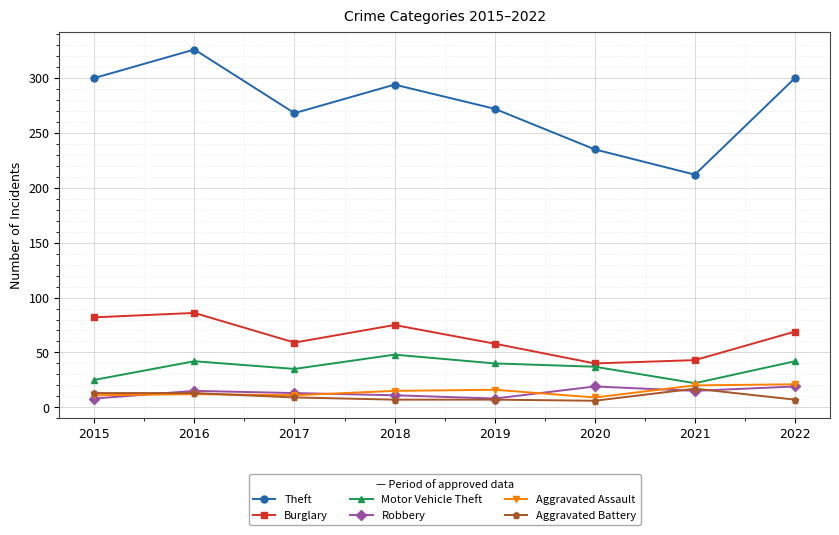

What is the difference between the maximum and minimum values in the Robbery series?

11